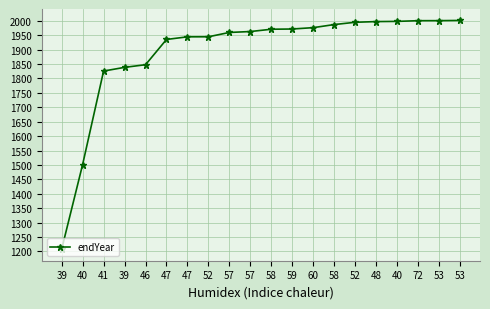

Does the chart have visible grid lines?

Yes